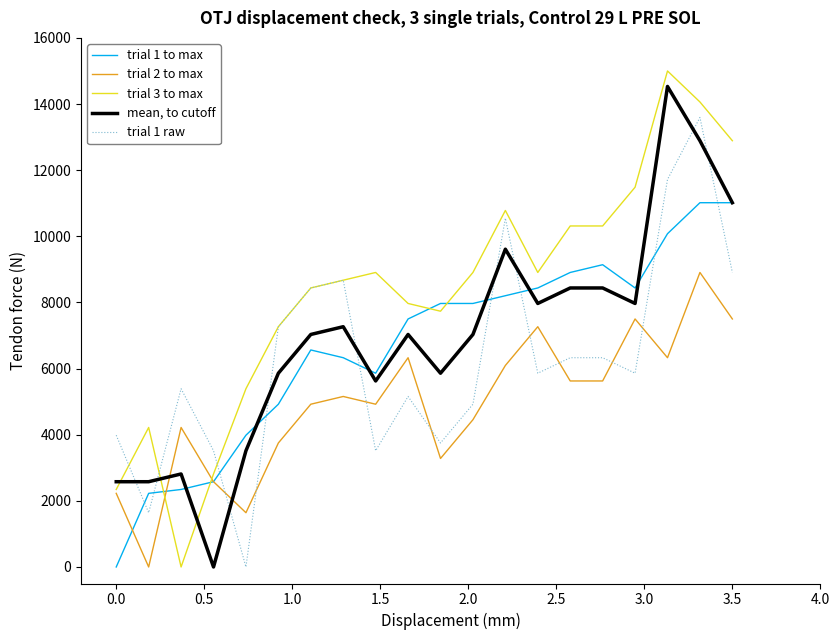

What are all the series names shown in the legend?

trial 1 to max, trial 2 to max, trial 3 to max, mean, to cutoff, trial 1 raw